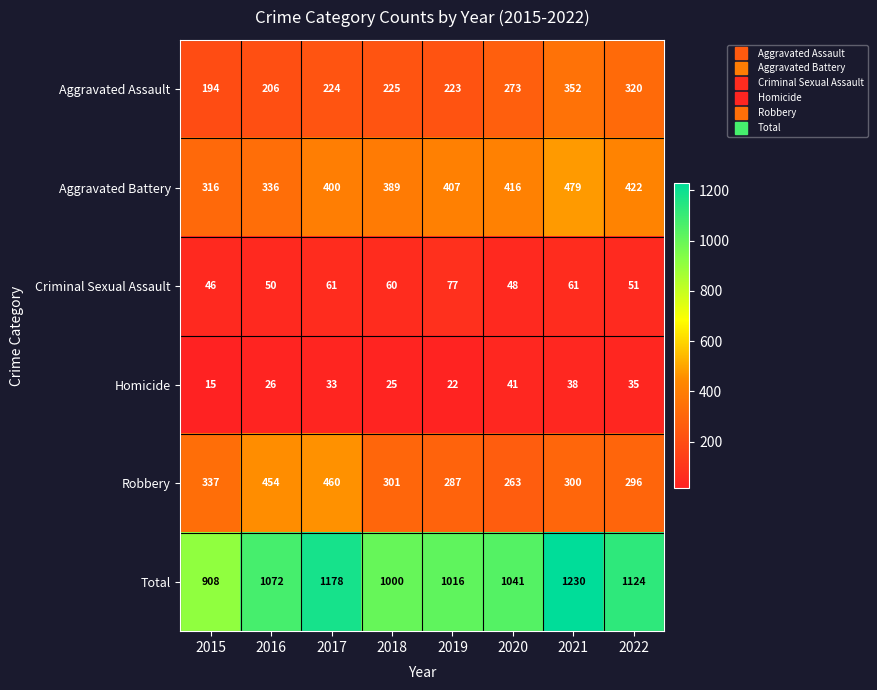

At how many categories does at least one series exceed 1127?

2